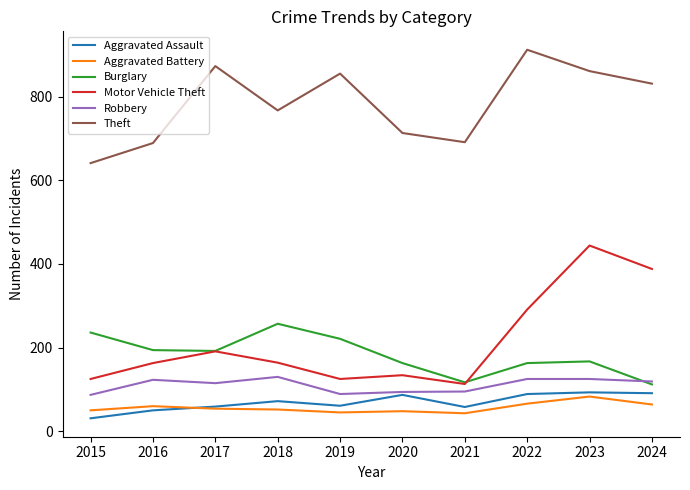

The Robbery series shows 27 at 2021. True or false?

False